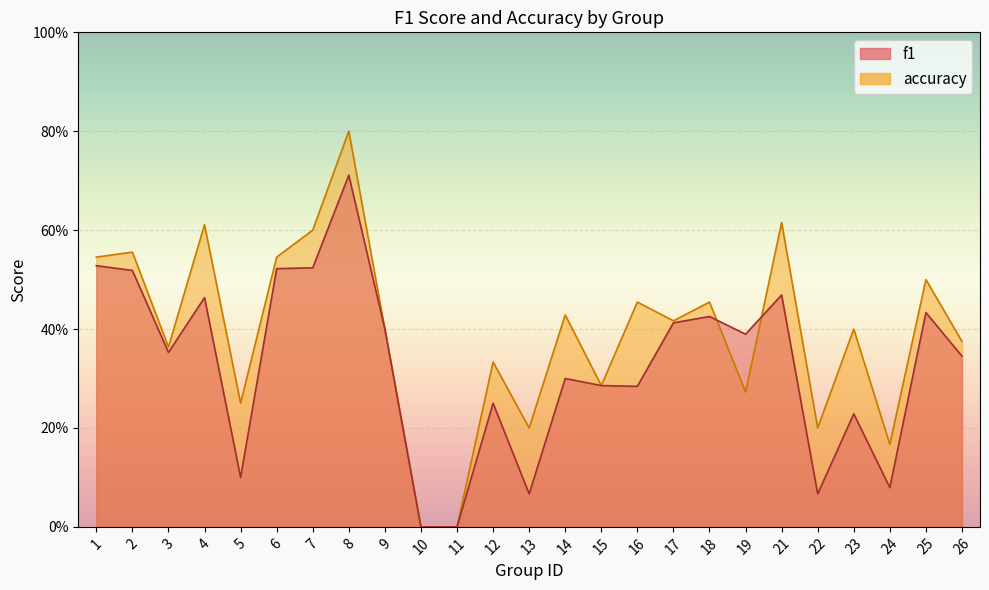

True or false: accuracy has more than 2 interior local peaks.

True